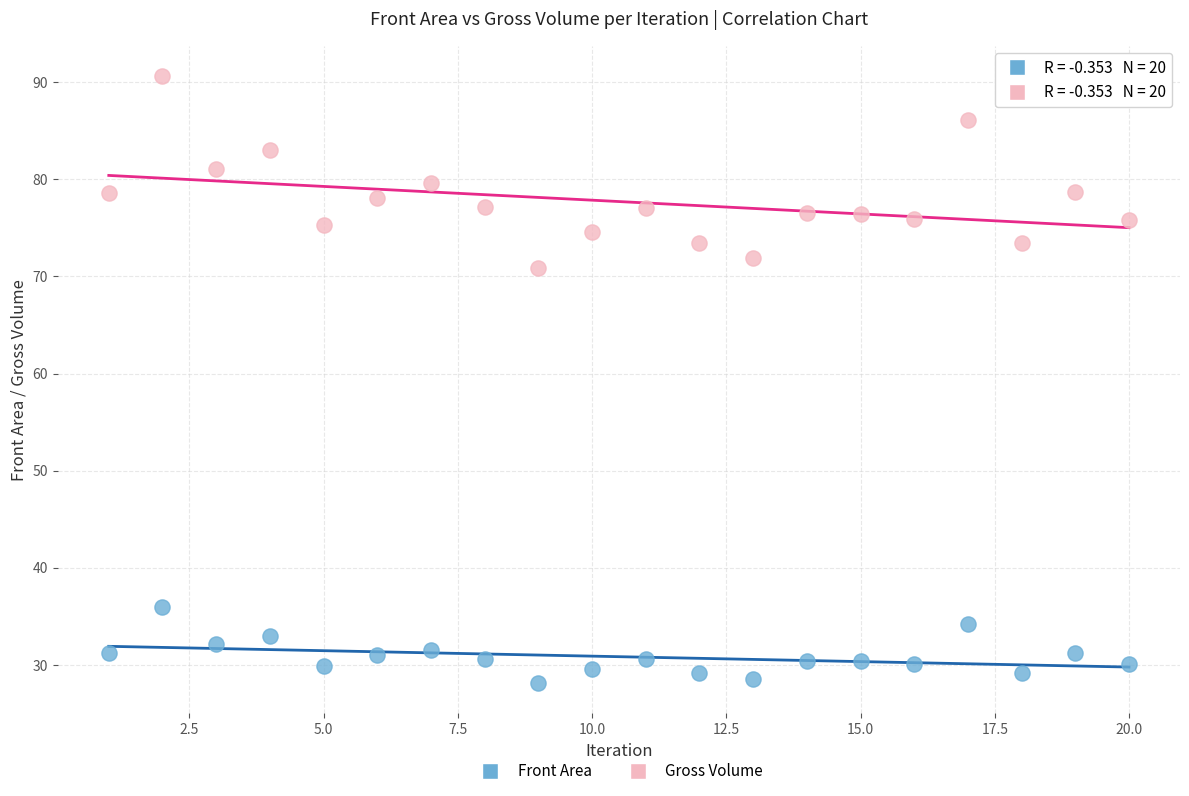

Which series has the largest Y range (max minus min)?

Gross Volume